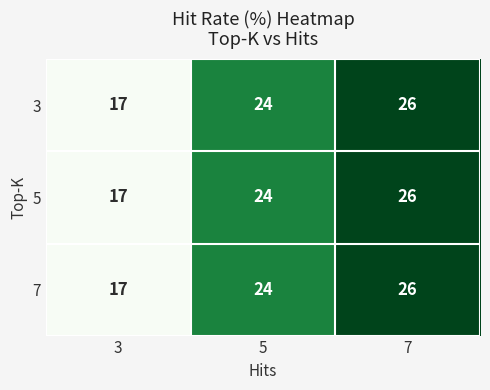

What is the sum of the 3 values at 5 and 7?

50